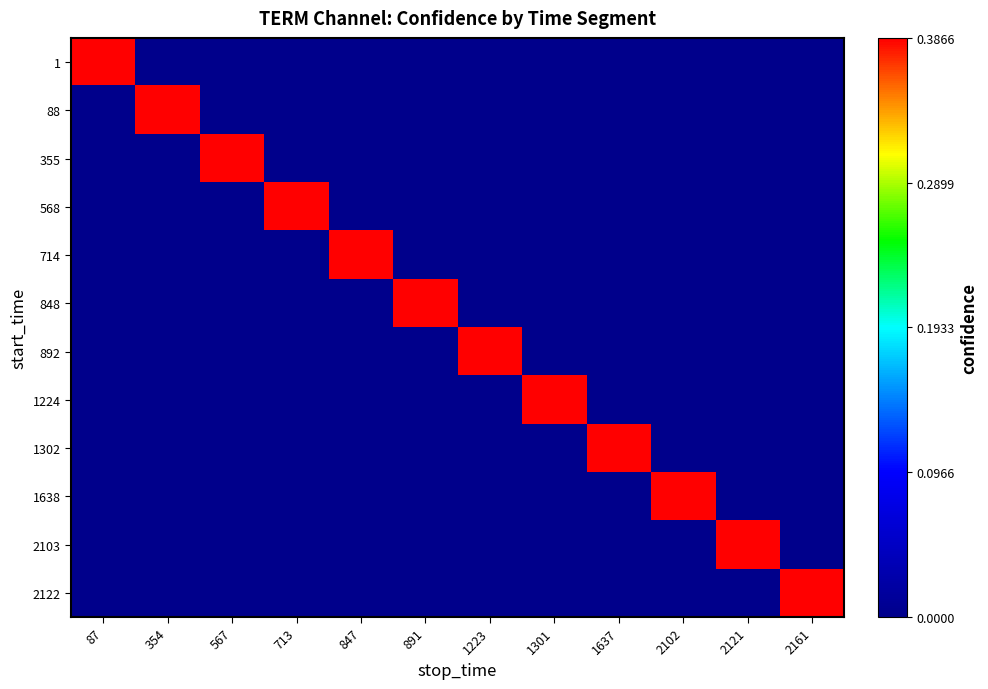

Count the number of data series in this chart.

12